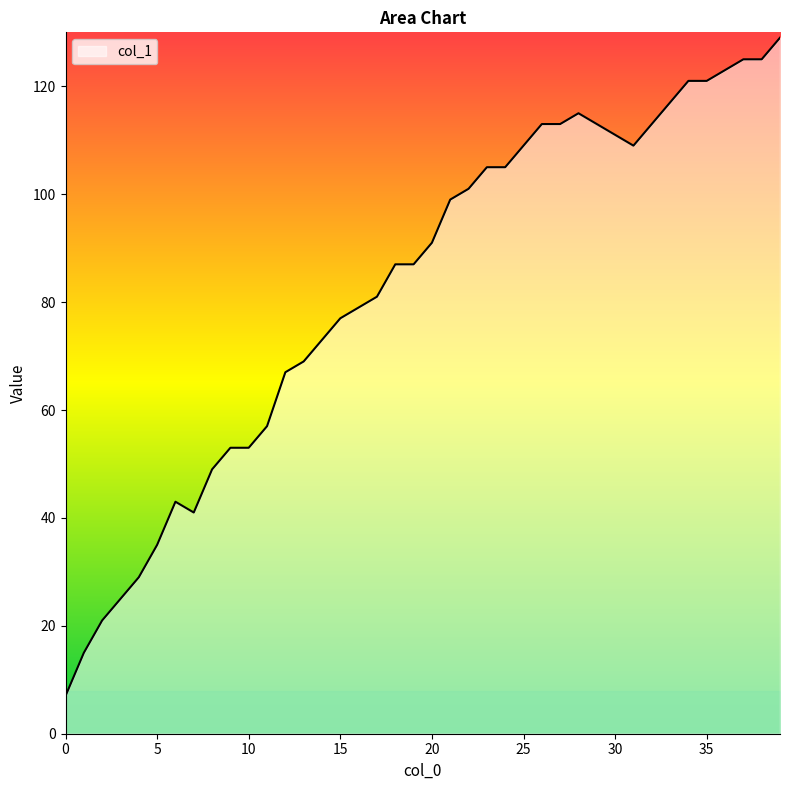

Does the chart display data point markers on the line(s)?

No